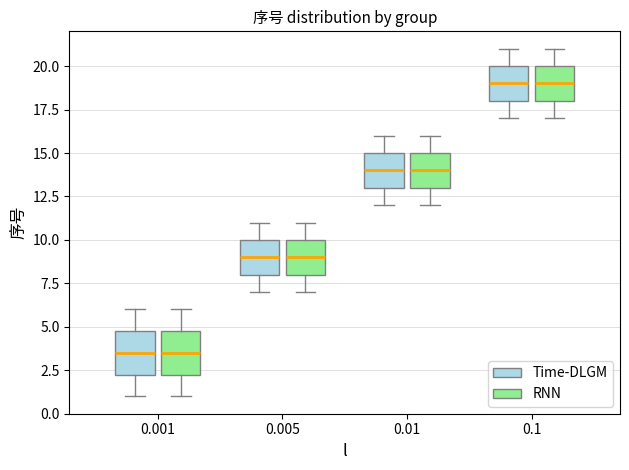

Reading left to right, transcribe this box plot: for each box, give where its median line is, the range the box spans, and where its two whiskers end, as read against the y-axis. The values are not printed on the chart, so give them approximately, as read against the axis.

0.001 (Time-DLGM): median 3.5, box 2.5 to 5.0, whiskers 1.0 to 6.0
0.001 (RNN): median 3.5, box 2.5 to 5.0, whiskers 1.0 to 6.0
0.005 (Time-DLGM): median 9.0, box 8.0 to 10.0, whiskers 7.0 to 11.0
0.005 (RNN): median 9.0, box 8.0 to 10.0, whiskers 7.0 to 11.0
0.01 (Time-DLGM): median 14.0, box 13.0 to 15.0, whiskers 12.0 to 16.0
0.01 (RNN): median 14.0, box 13.0 to 15.0, whiskers 12.0 to 16.0
0.1 (Time-DLGM): median 19.0, box 18.0 to 20.0, whiskers 17.0 to 21.0
0.1 (RNN): median 19.0, box 18.0 to 20.0, whiskers 17.0 to 21.0